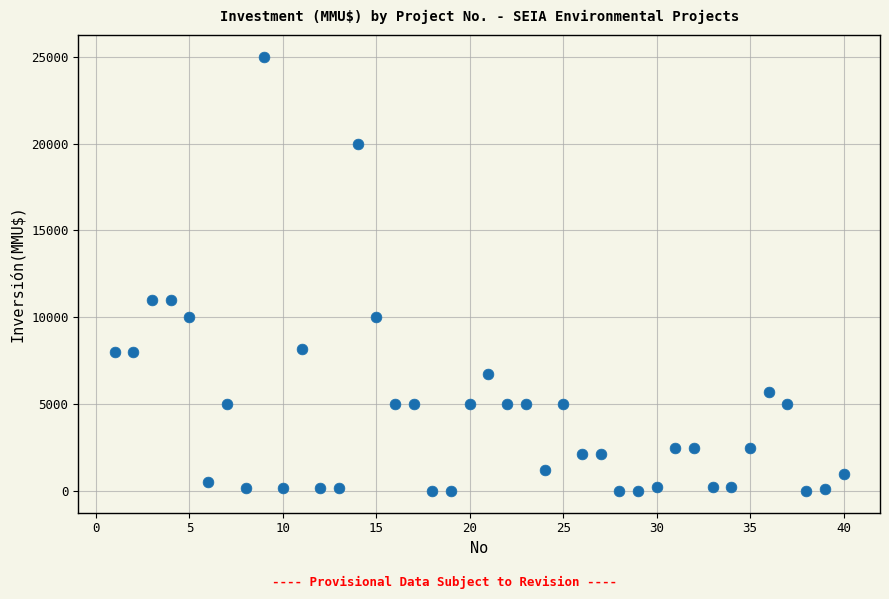

What is the range of X values (max minus min)?

39